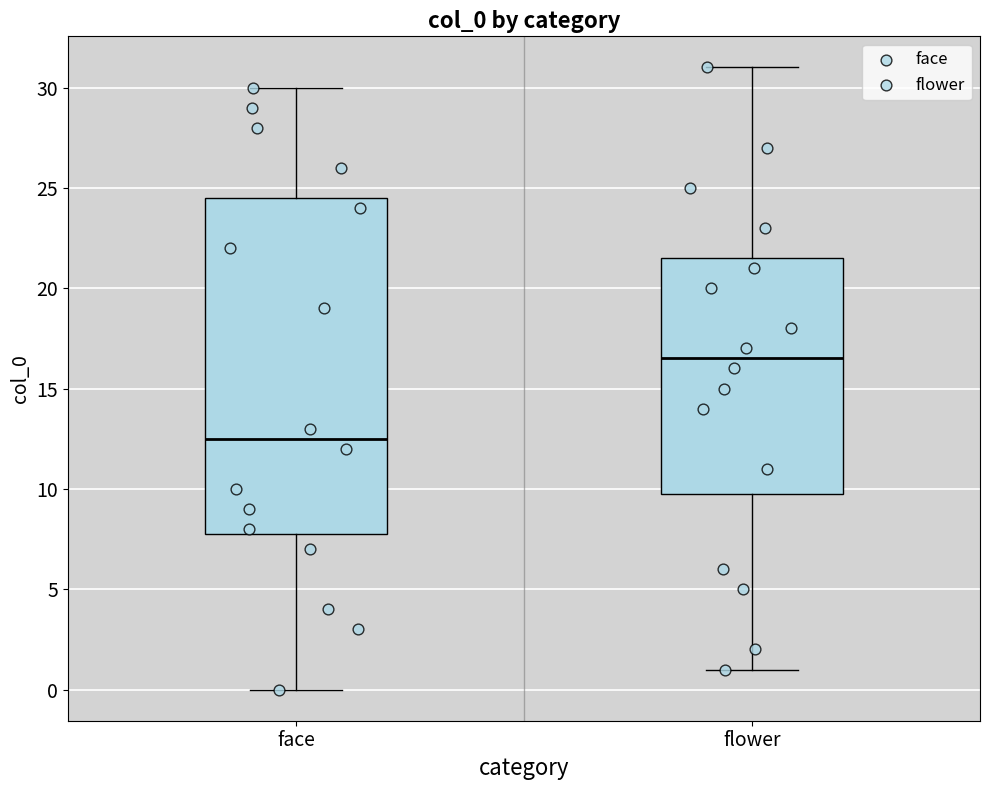

Reading left to right, transcribe this box plot: for each box, give where its median line is, the range the box spans, and where its two whiskers end, as read against the y-axis. The values are not printed on the chart, so give them approximately, as read against the axis.

face: median 12.5, box 8.0 to 24.5, whiskers 0.0 to 30.0
flower: median 16.5, box 10.0 to 21.5, whiskers 1.0 to 31.0